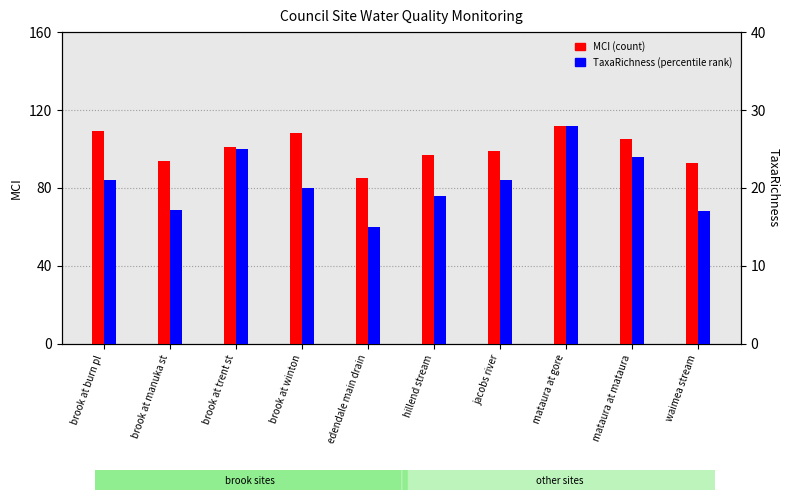

True or false: MCI (count) has a value of 29.7 at brook at manuka st.

False